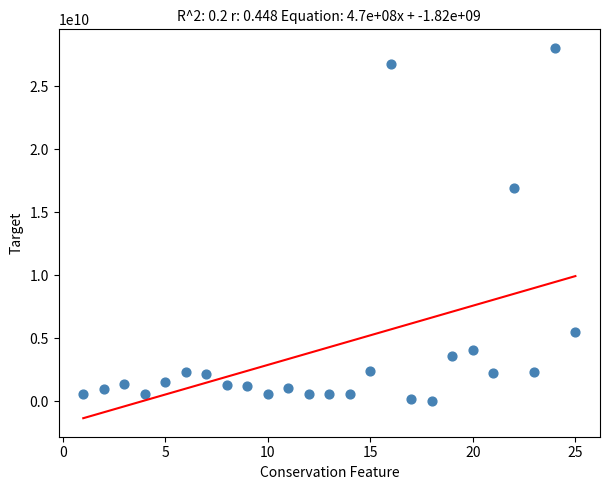

What Y value in the scatter plot is closest to 14038470101?

16921536531.5